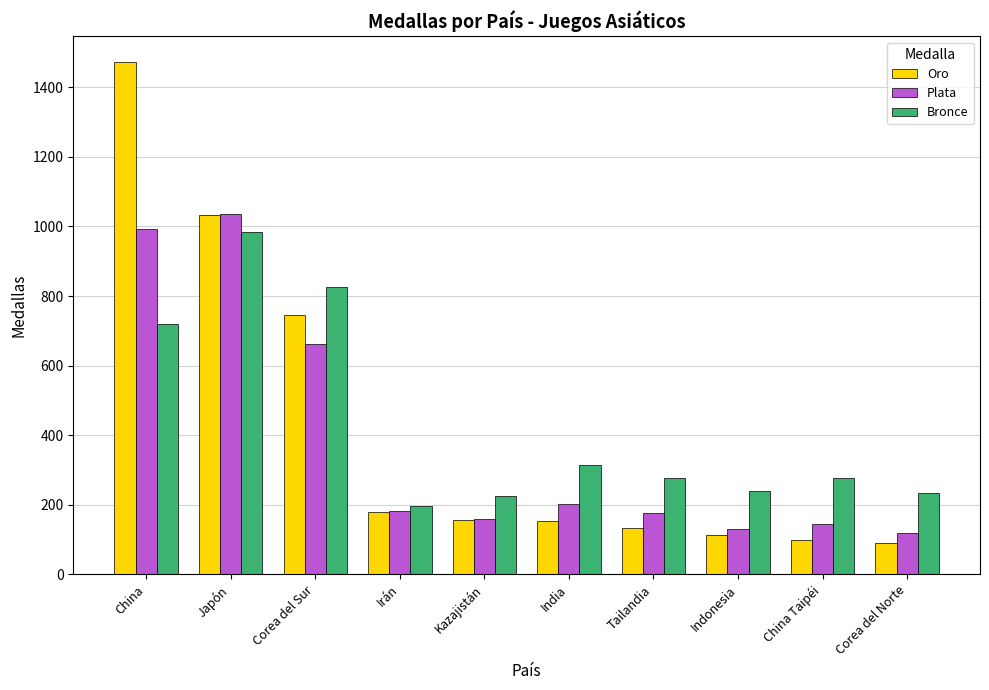

At how many categories does at least one series exceed 1275?

1